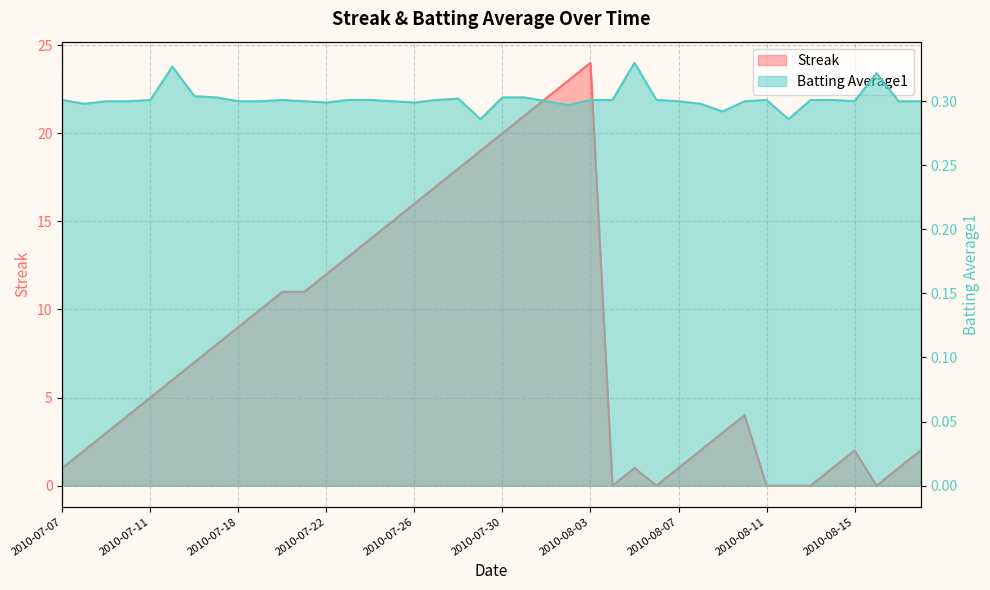

What is the difference between the maximum and minimum values in the Streak series?

24.0